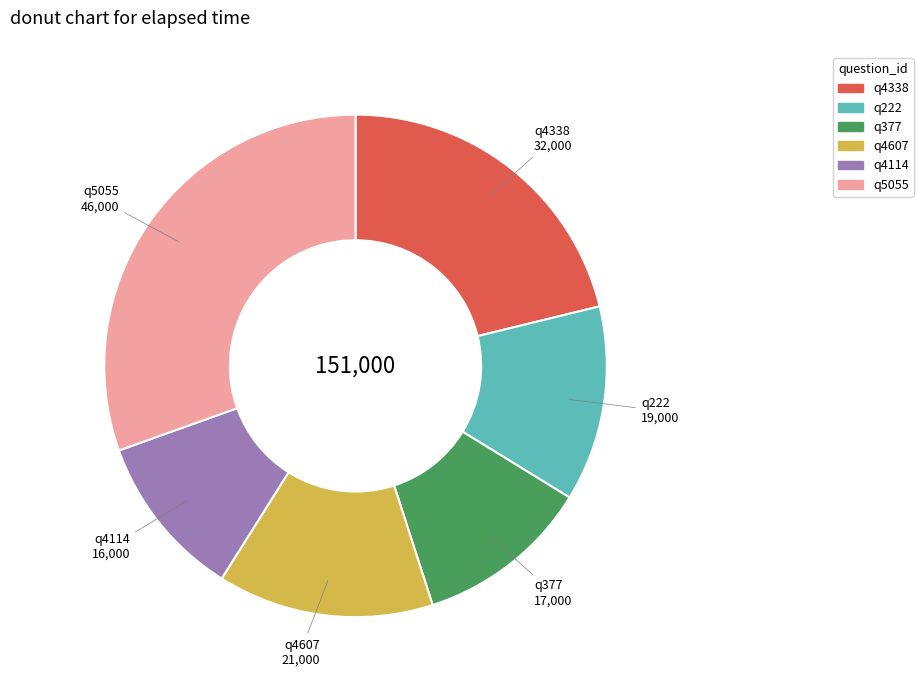

Approximately how many times larger is the value at q4607 compared to q222?

1.1